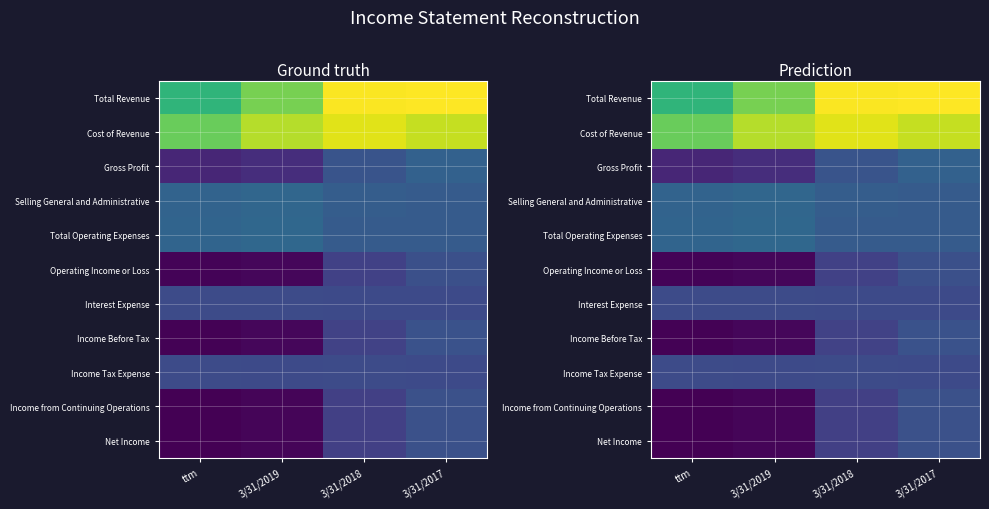

Which series has the largest total across all categories?

Cost of Revenue